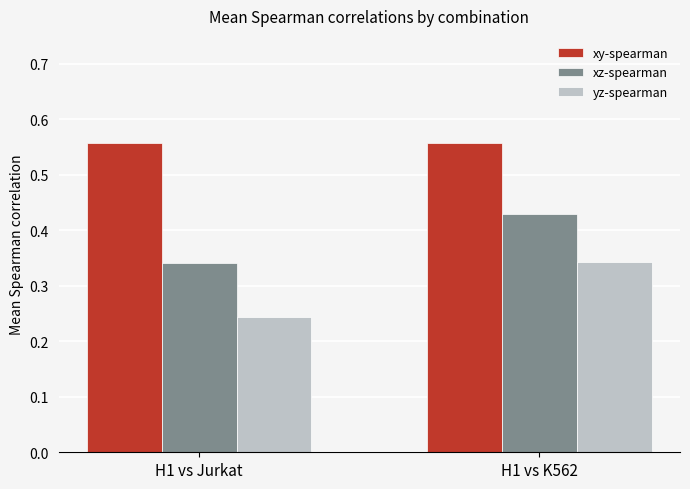

Which series has the largest total across all categories?

xy-spearman